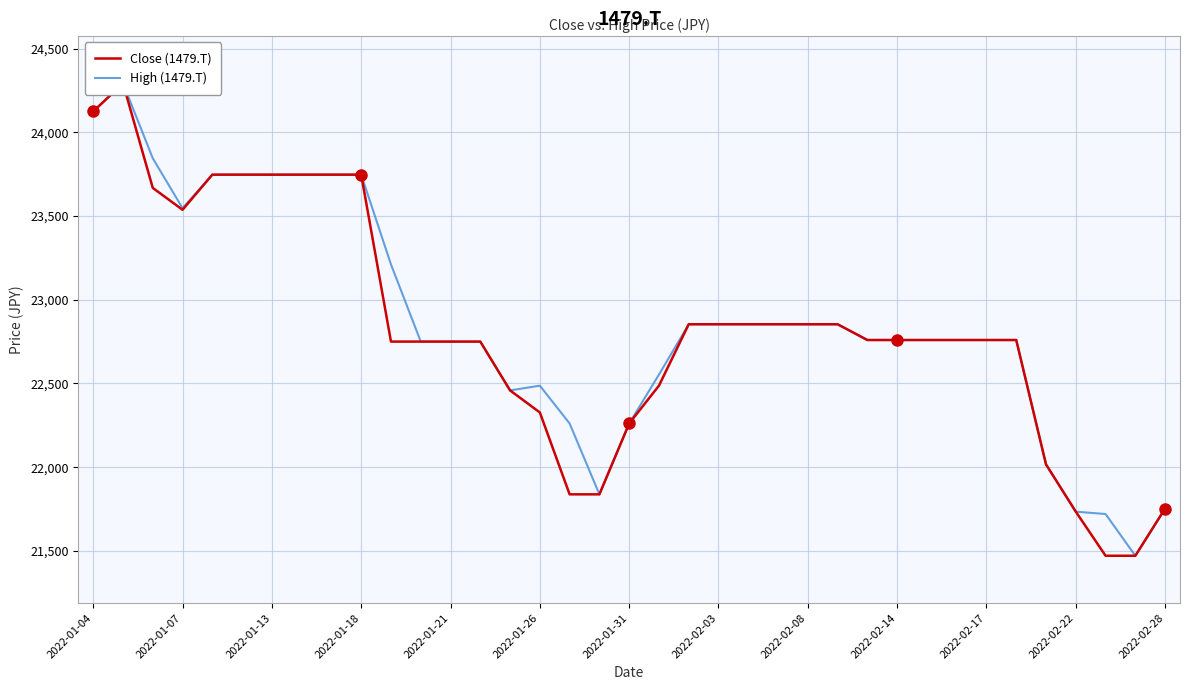

Is it true that Close (1479.T) equals 31970.9 at 34?

False